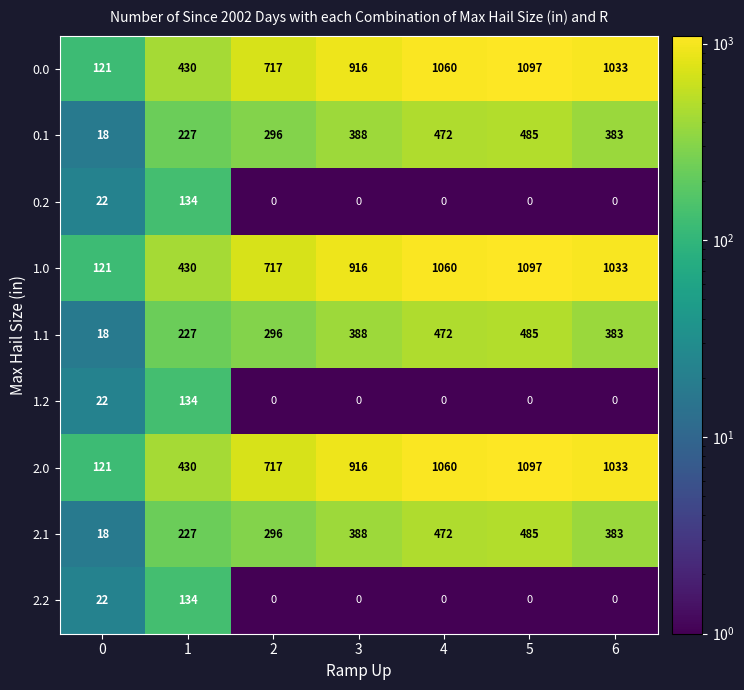

List the labels in order of 2.1 value, largest first.

5, 4, 3, 6, 2, 1, 0